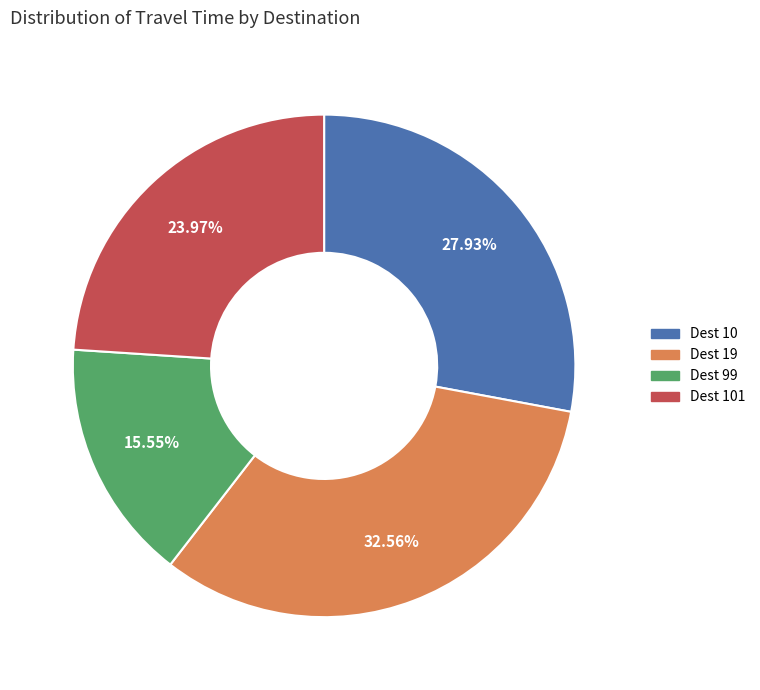

Is there a majority slice in this chart?

No